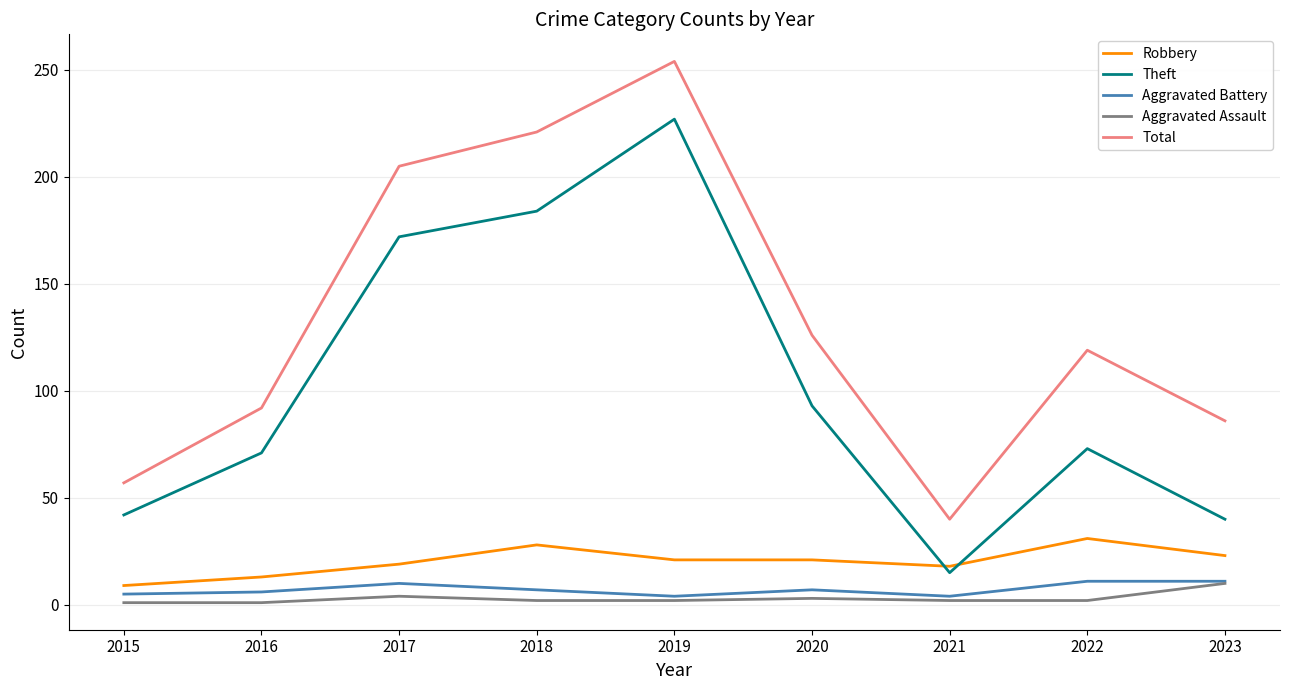

Which category has the highest value across all series?

2019